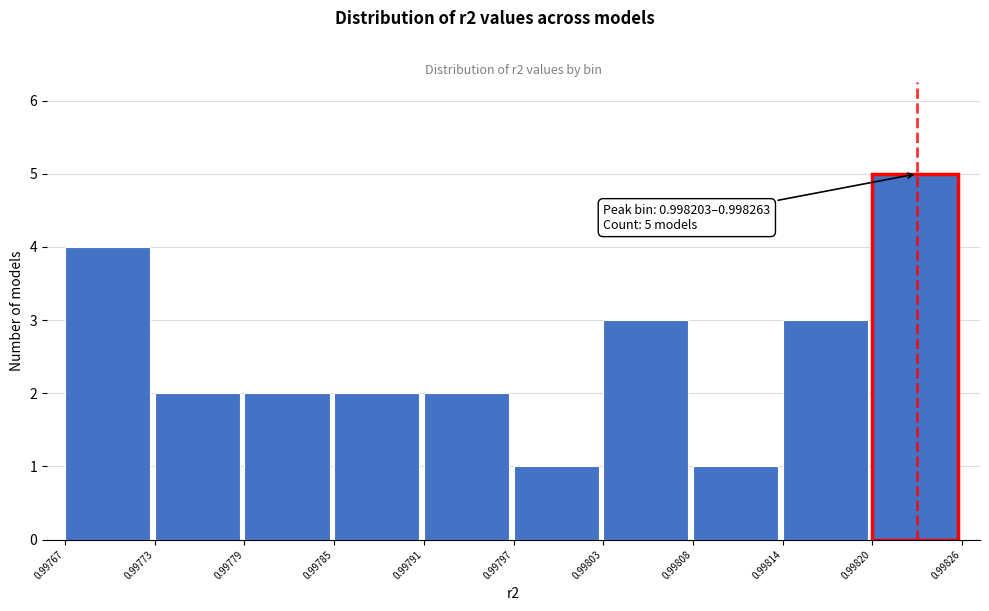

Over which range of the x-axis is the bar tallest?

0.99820 to 0.99826